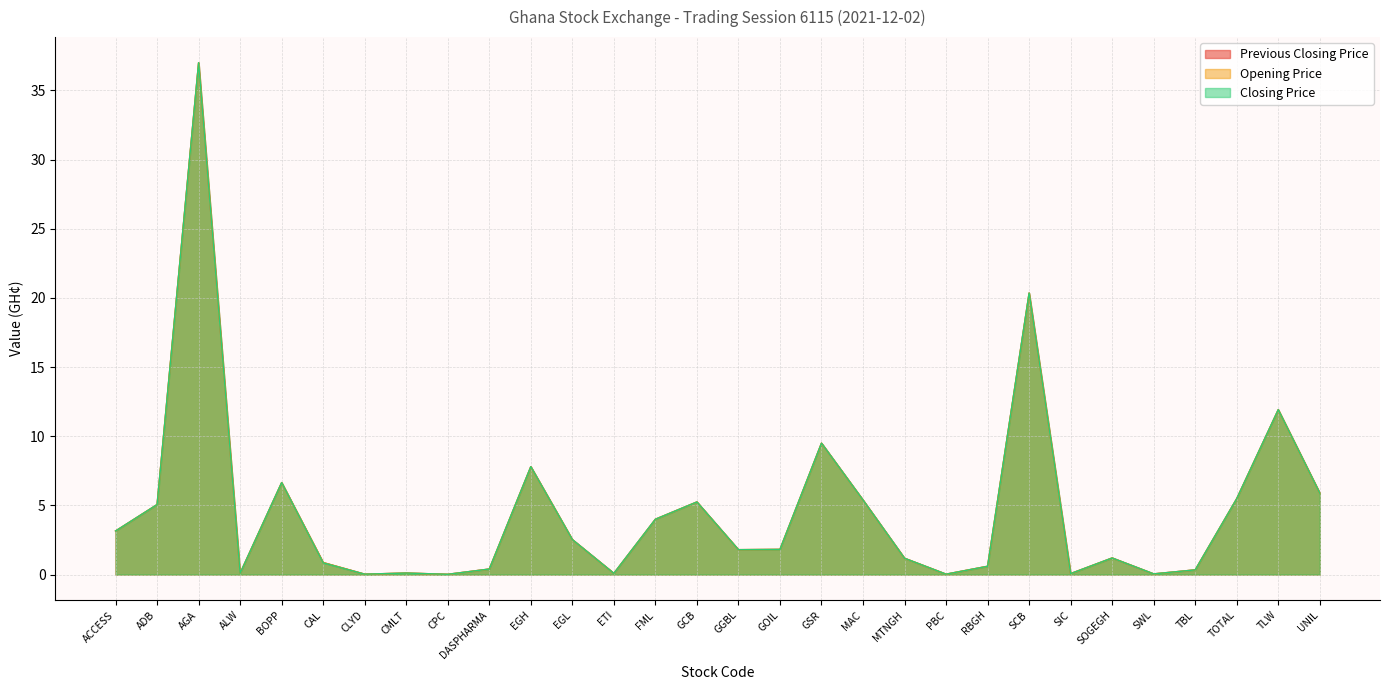

Where does the Opening Price series first go above 1?

ACCESS